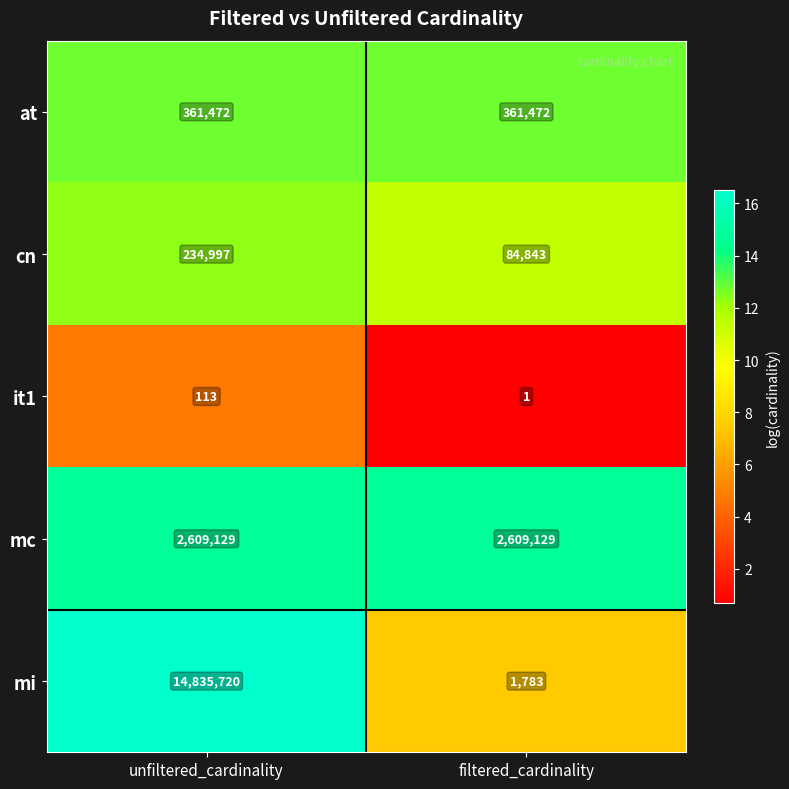

Which series has the widest spread of values?

mi